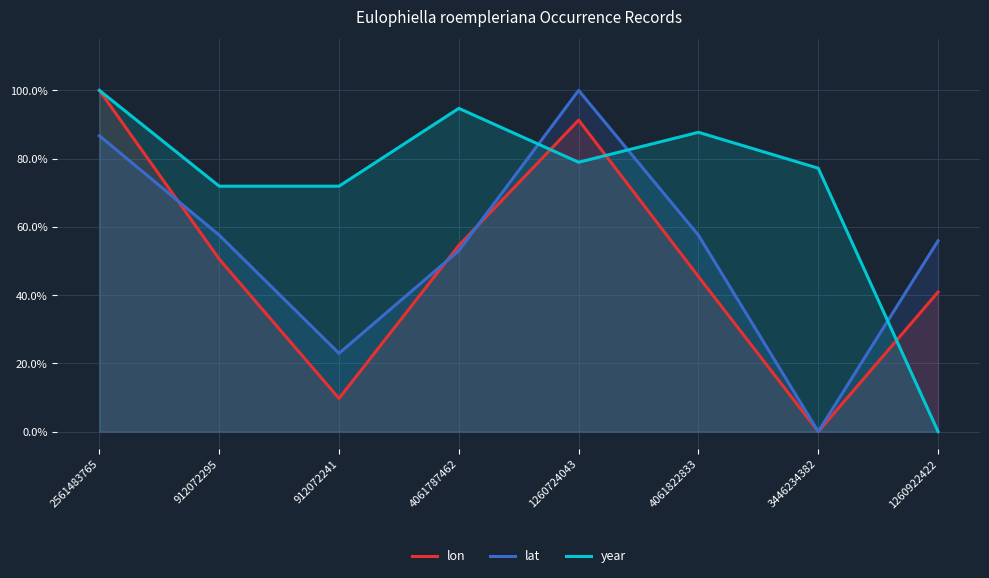

How many interior local valleys does the lat series have?

2